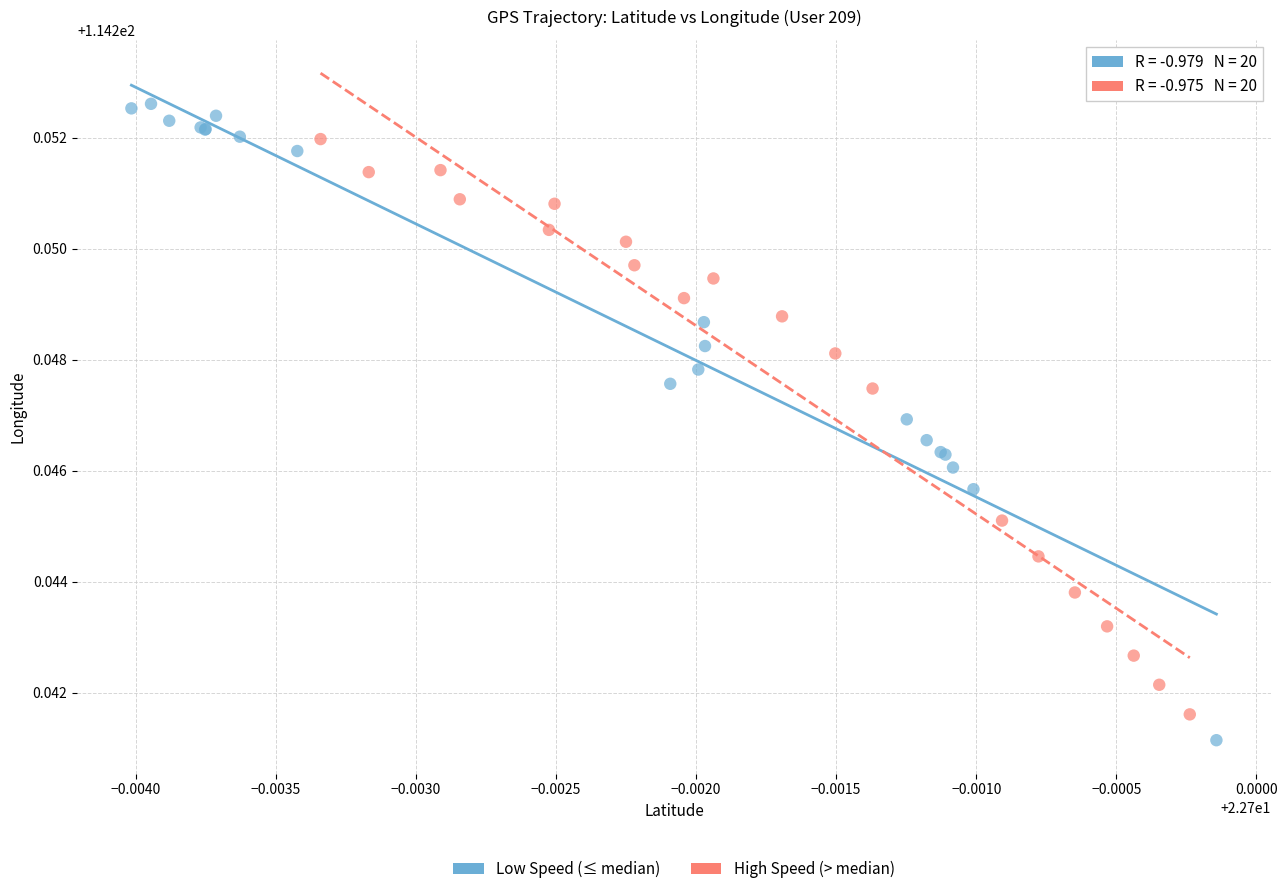

Which series reaches the maximum Y coordinate?

Low Speed (≤ median)